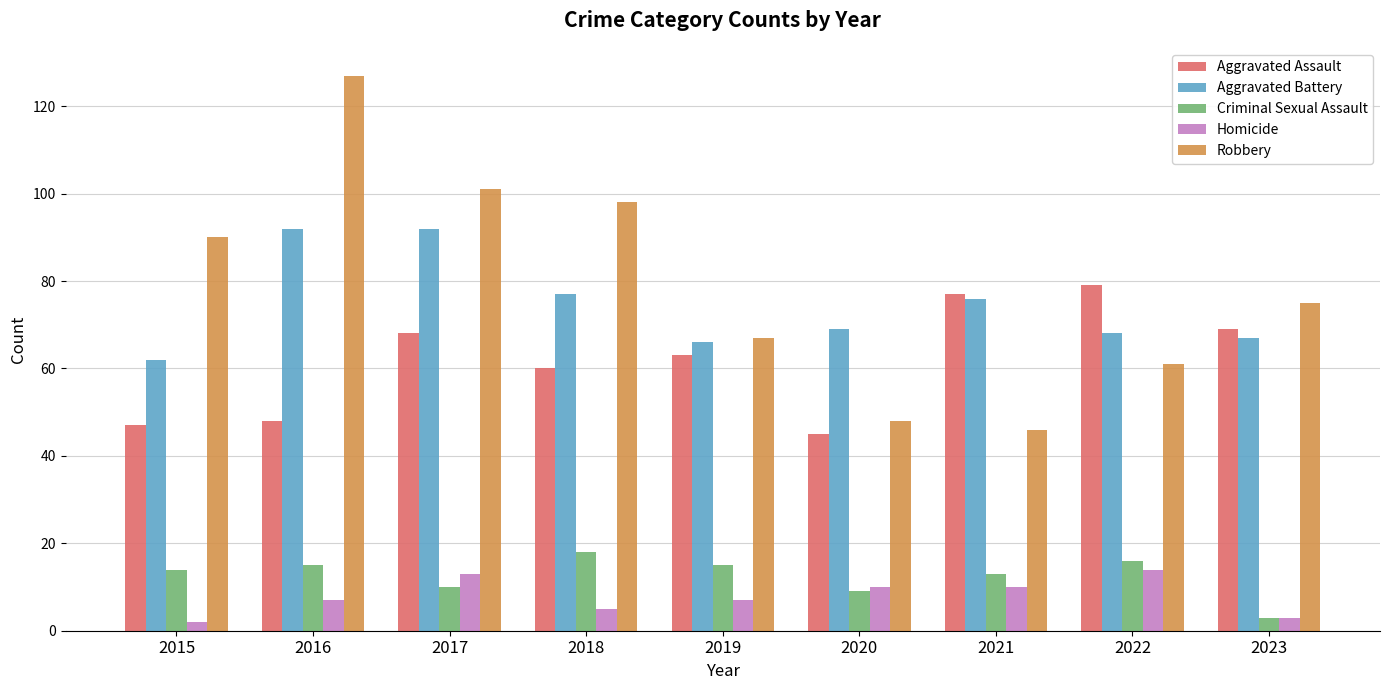

Reading right to left, what are all the values shown in this chart?

Aggravated Assault: 2023=69	2022=79	2021=77	2020=45	2019=63	2018=60	2017=68	2016=48	2015=47
Aggravated Battery: 2023=67	2022=68	2021=76	2020=69	2019=66	2018=77	2017=92	2016=92	2015=62
Criminal Sexual Assault: 2023=3	2022=16	2021=13	2020=9	2019=15	2018=18	2017=10	2016=15	2015=14
Homicide: 2023=3	2022=14	2021=10	2020=10	2019=7	2018=5	2017=13	2016=7	2015=2
Robbery: 2023=75	2022=61	2021=46	2020=48	2019=67	2018=98	2017=101	2016=127	2015=90